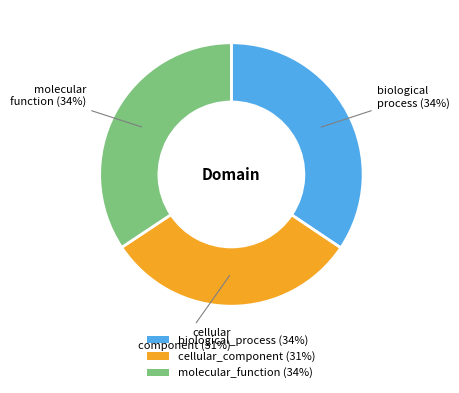

True or false: biological_process accounts for 34% of the total.

True